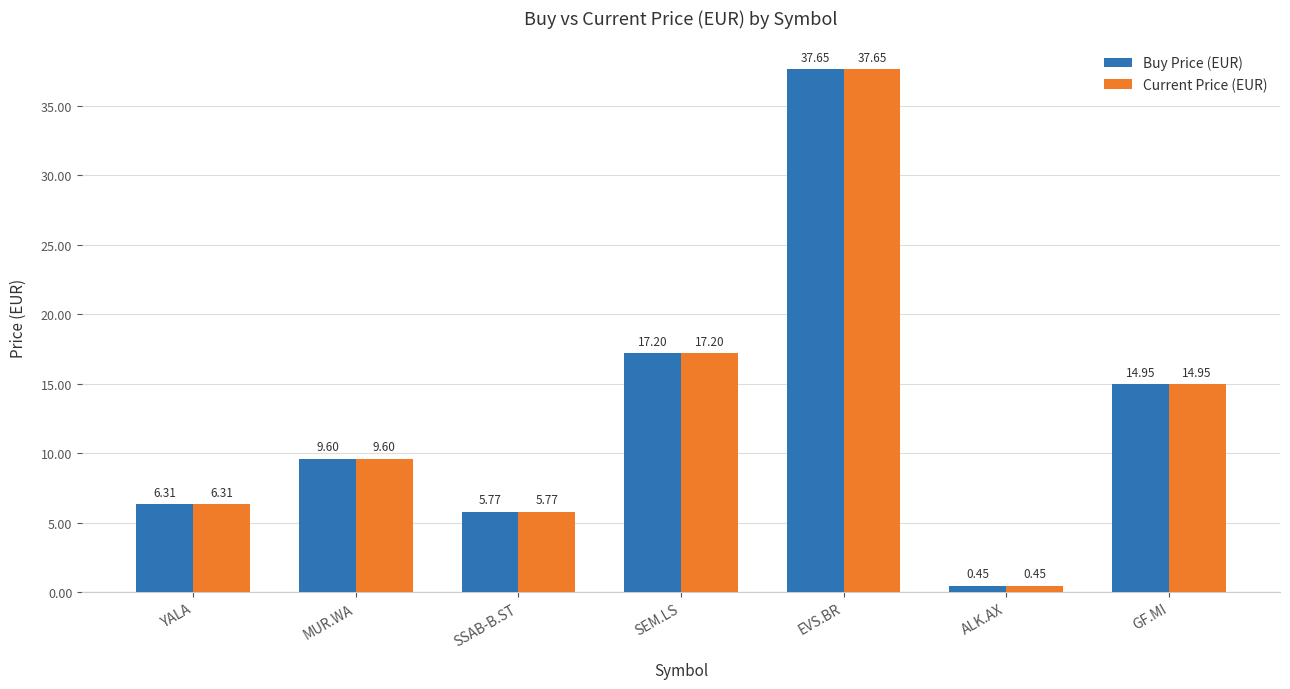

What is the value of the Buy Price (EUR) bar at the 4th from the left?

17.2